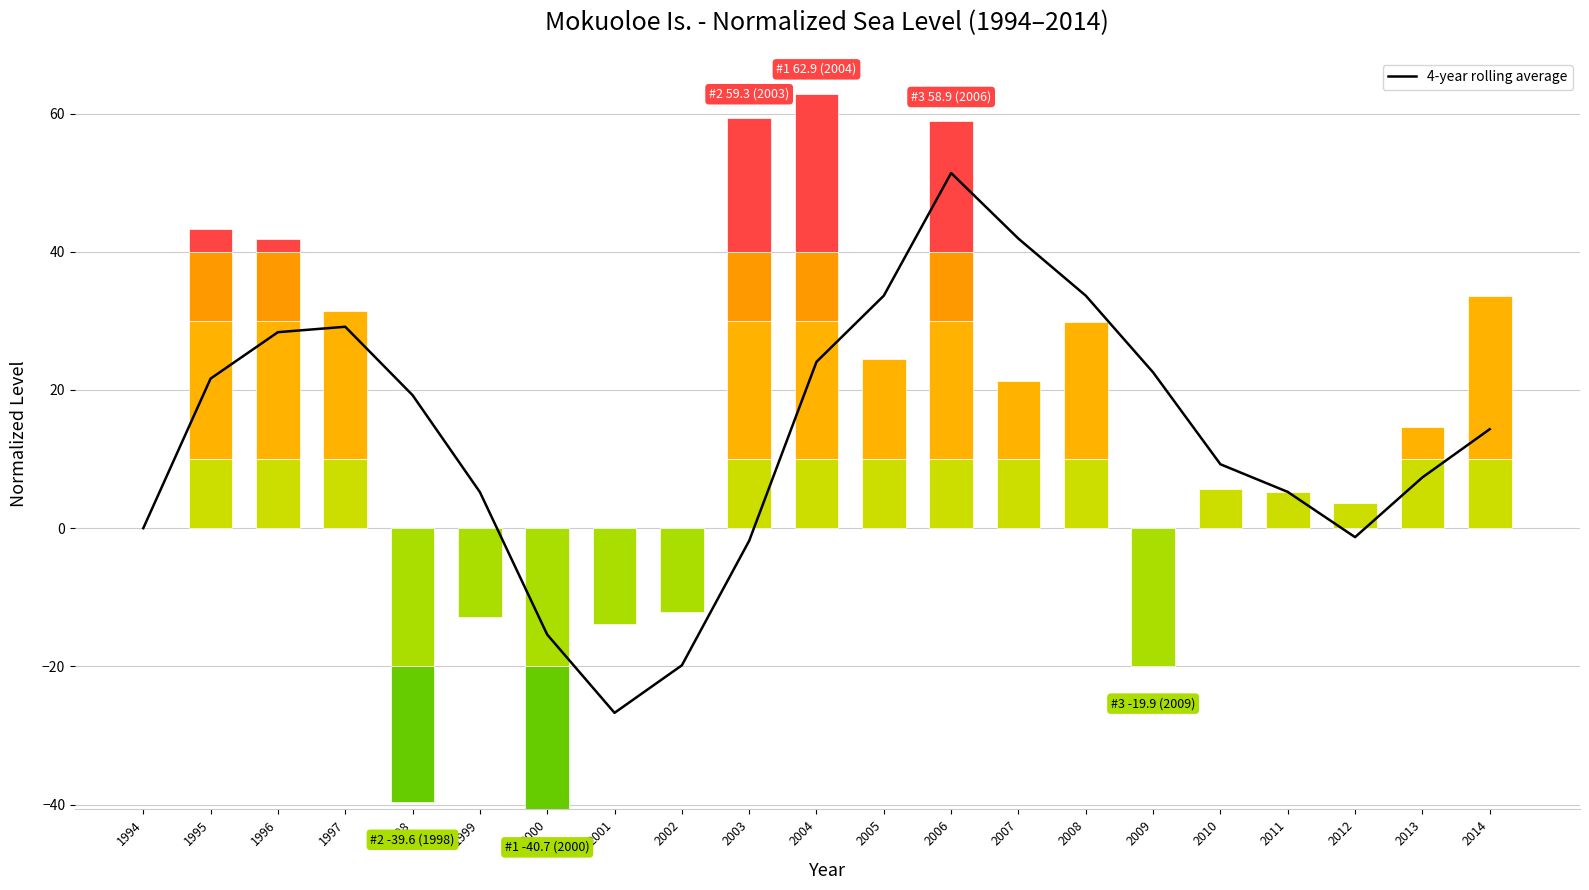

Reading left to right, transcribe all the data shown in this chart.

0.0	21.6	28.4	29.1	19.2	5.2	-15.4	-26.7	-19.8	-1.8	24.1	33.6	51.4	41.9	33.6	22.5	9.3	5.2	-1.3	7.3	14.3